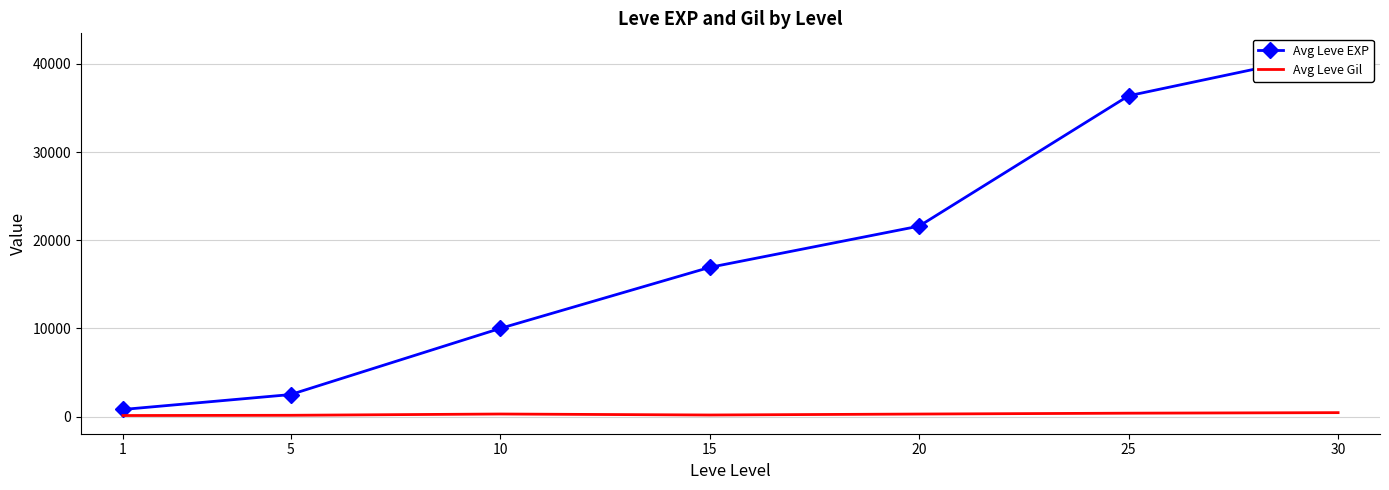

How many series are shown in this chart?

2